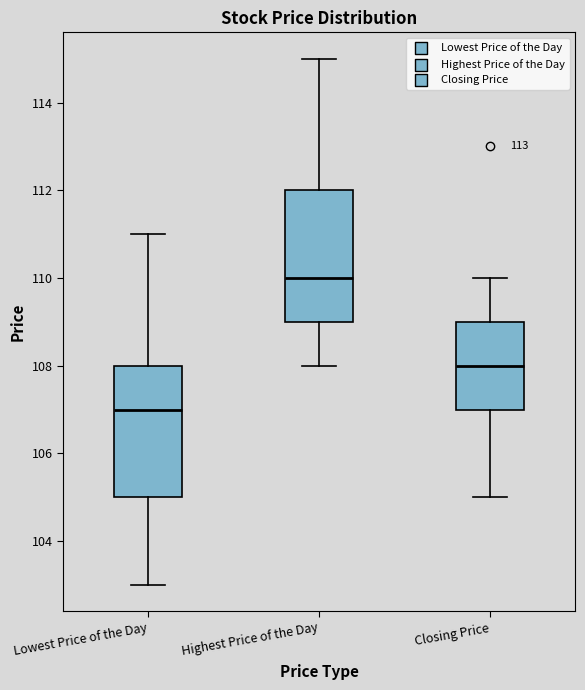

Which box has the highest median line?

Highest Price of the Day